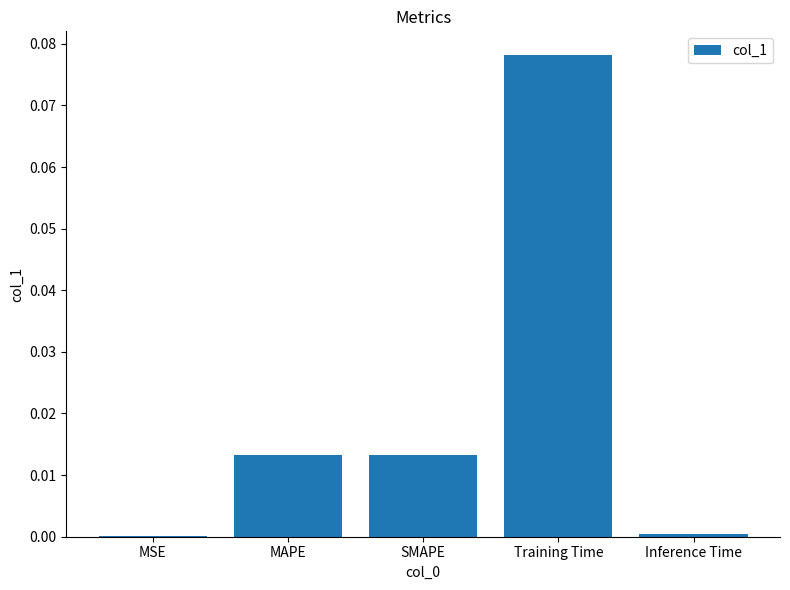

Which has a higher value, Training Time or MSE?

Training Time